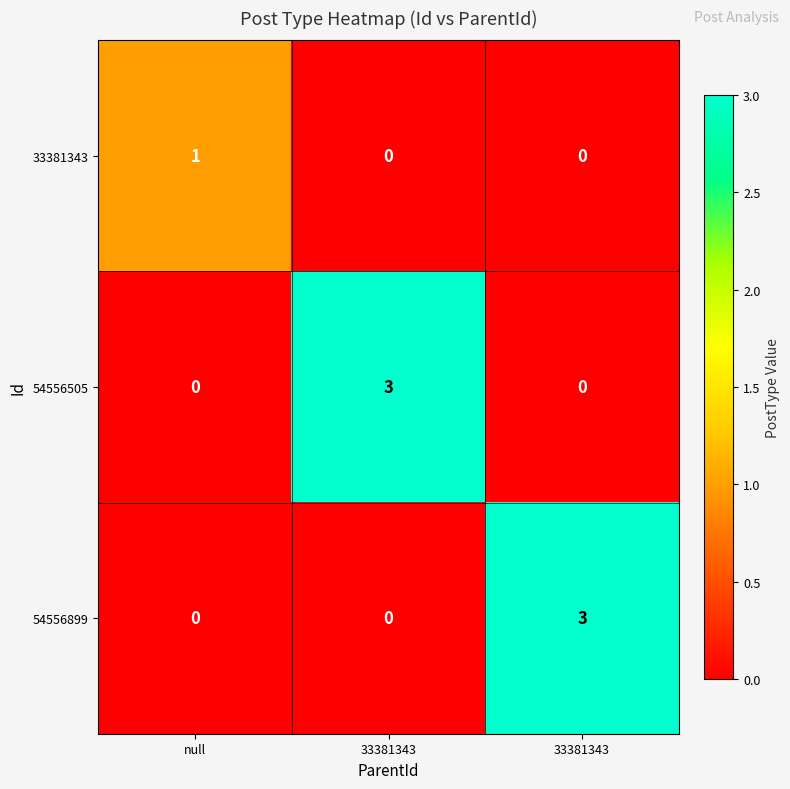

How many values in the 54556899 series exceed 0?

1